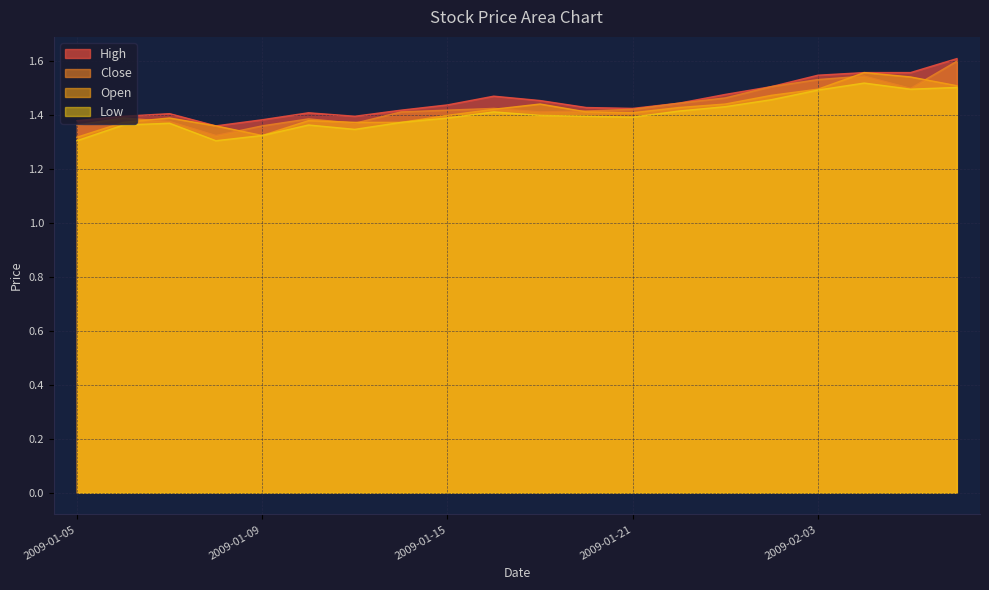

At 2009-01-16, list the series in order from largest to smallest.

high, close, open, low